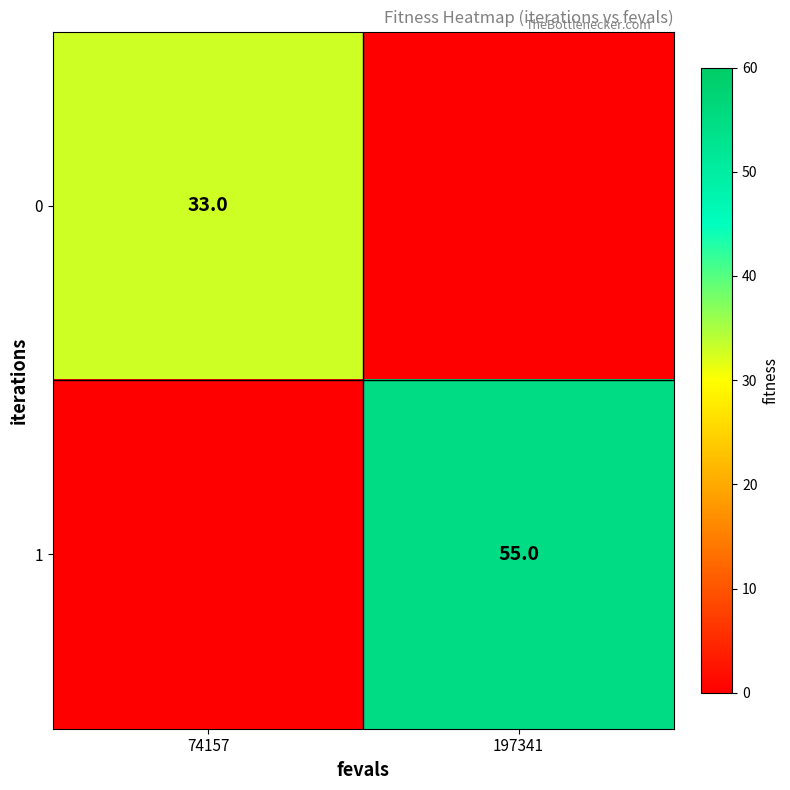

Is the value of 0 at 74157 greater than the value of 1 at 197341?

No